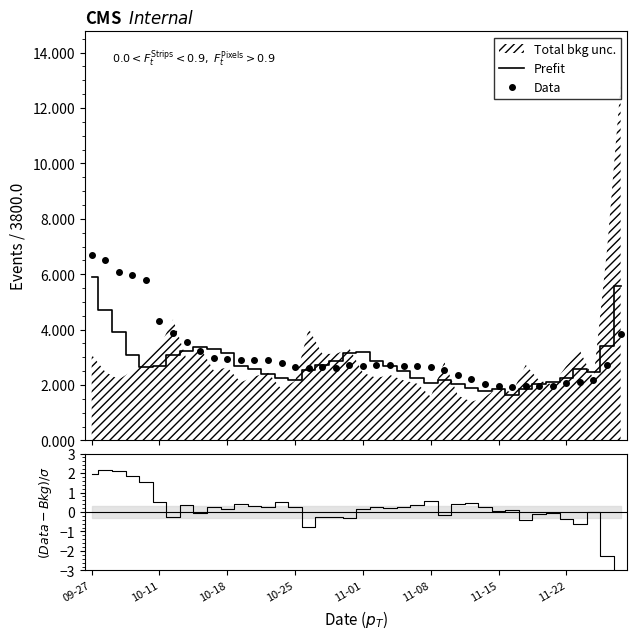

At which label does (Data-Bkg)/σ first exceed 0?

09-27